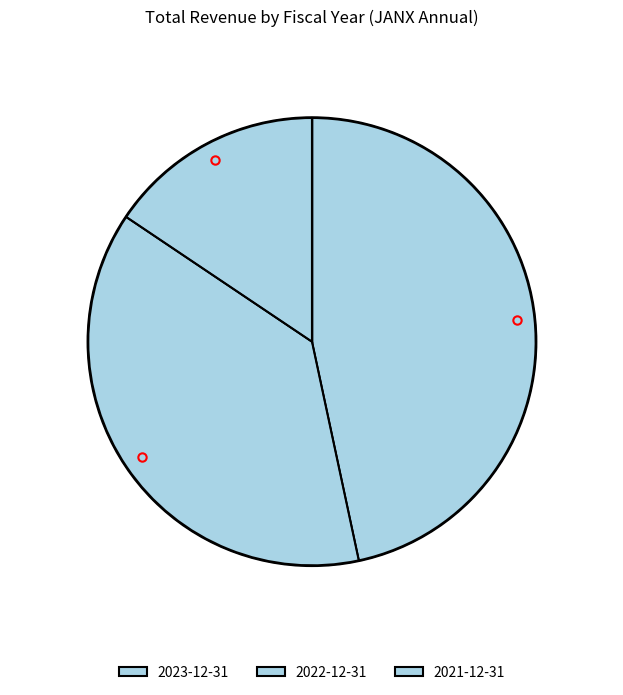

How many segments does this pie chart have?

3